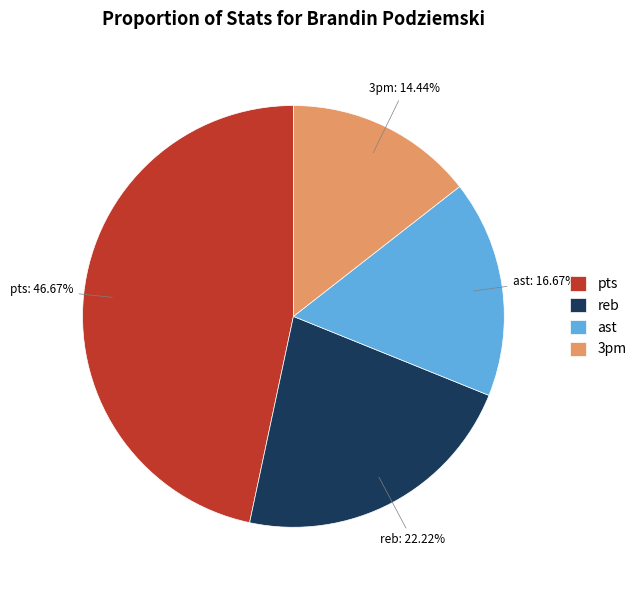

Rank the categories by value from highest to lowest.

pts, reb, ast, 3pm